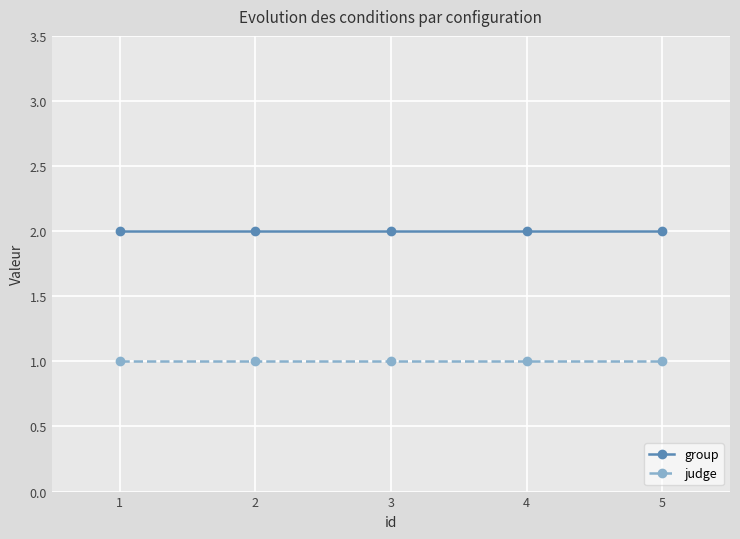

Is the value of group at 4 greater than the value of judge at 3?

Yes